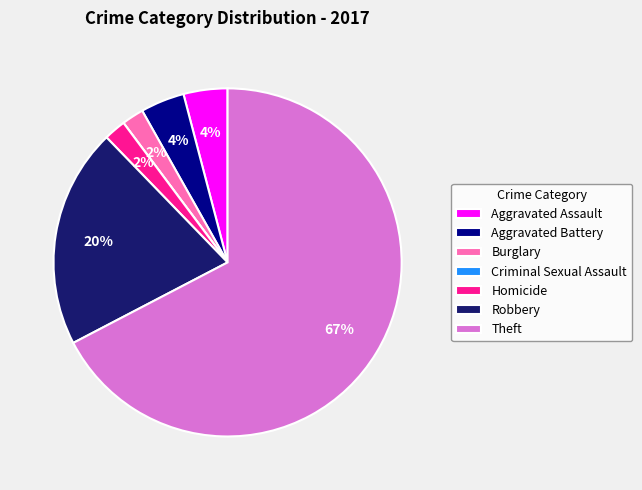

What percentage is the Aggravated Battery slice, to the nearest percent?

4%